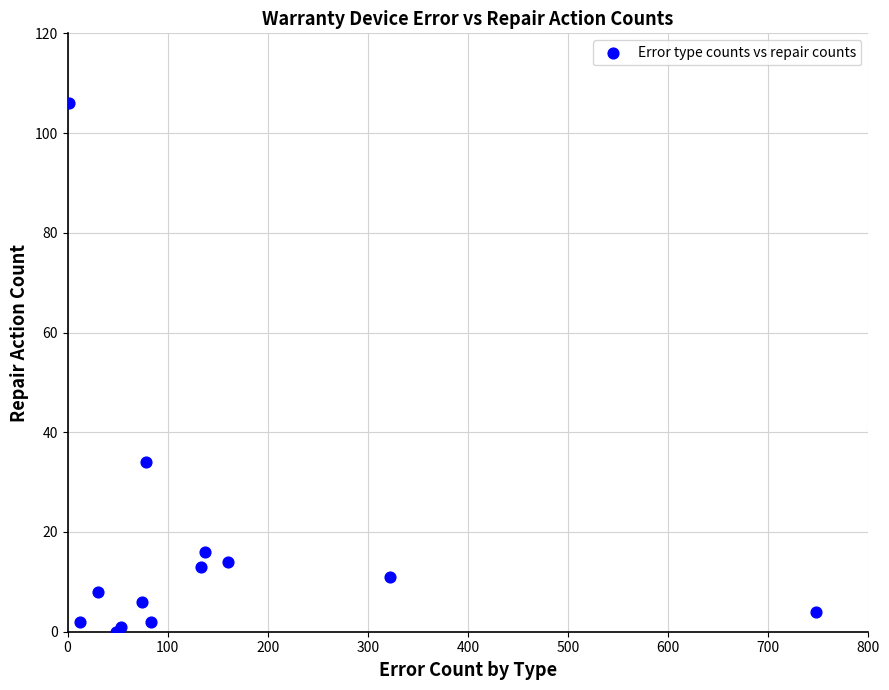

What Y value in the scatter plot is closest to 53?

34